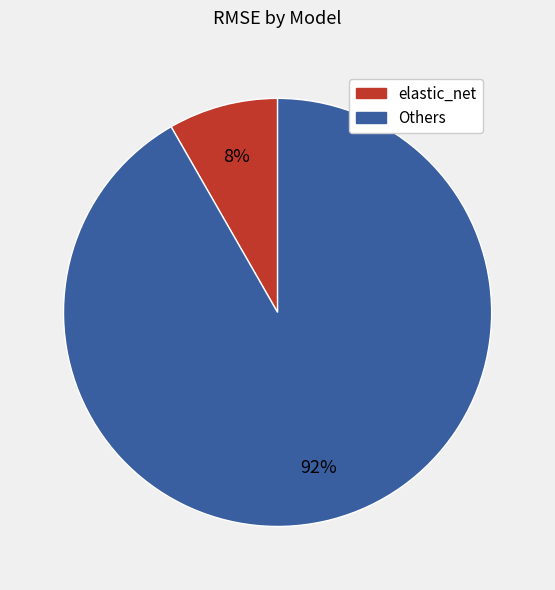

Is there any slice that represents more than half of the pie?

Yes